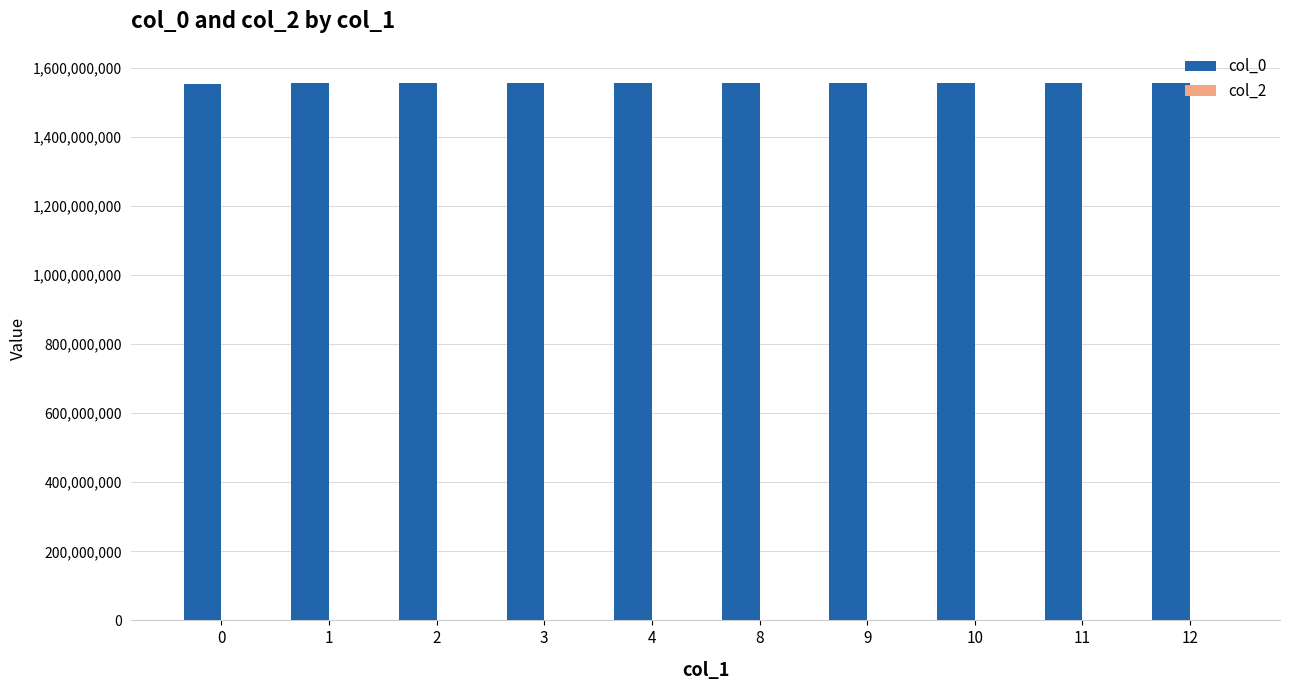

What is the minimum value shown in the chart?

1552746309